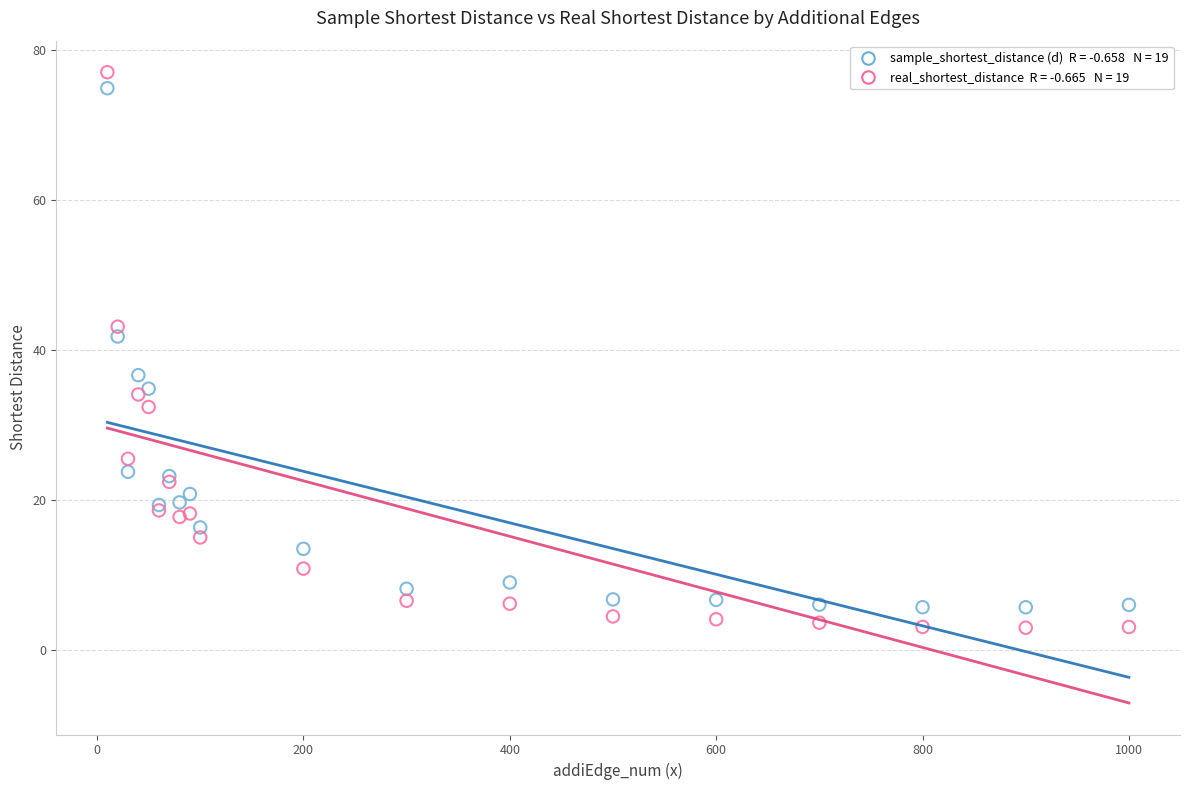

Across all series, what Y value is closest to 40?

41.8